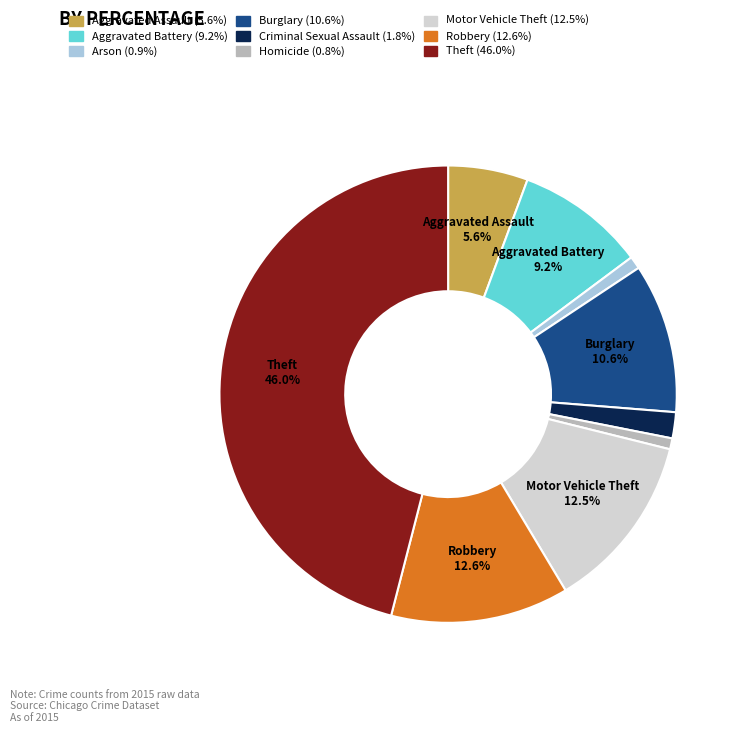

Does any single category account for the majority?

No